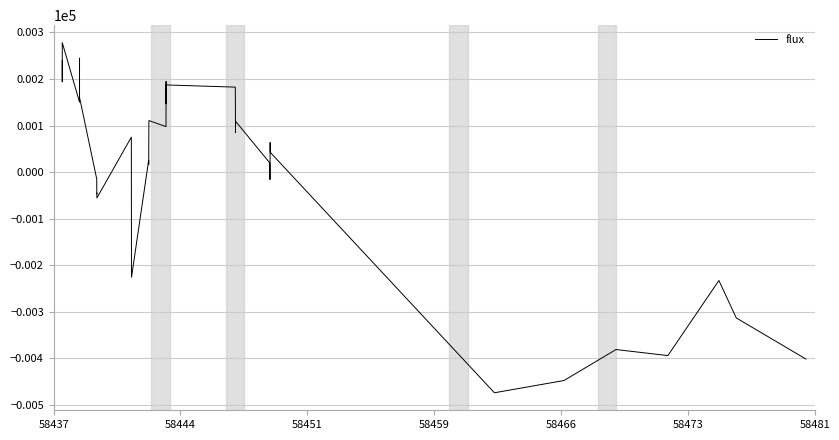

What is the minimum value shown in the chart?

-474.0